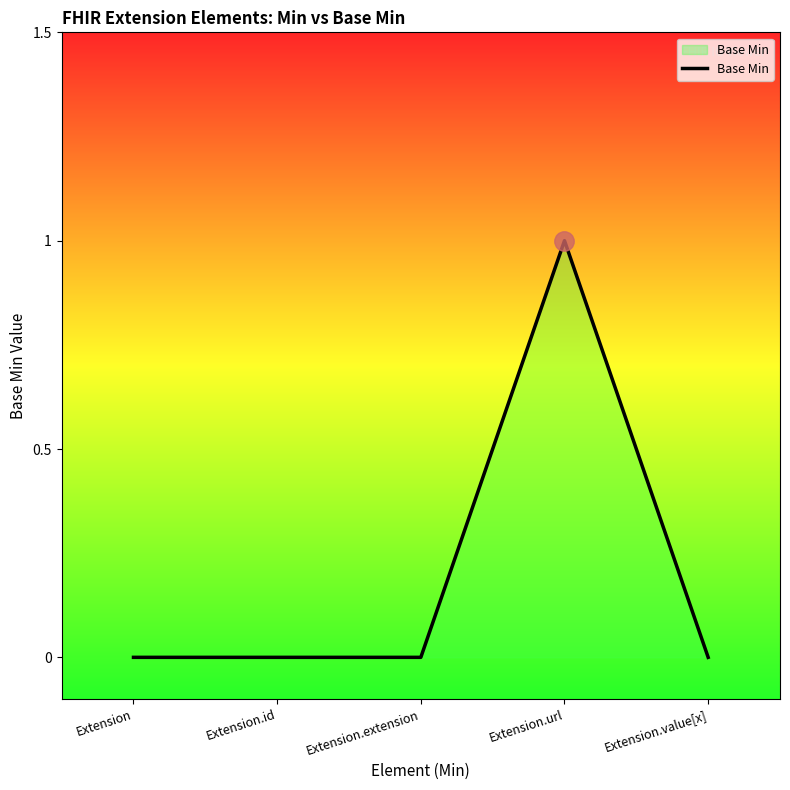

True or false: the data has more than 0 interior local peaks.

True